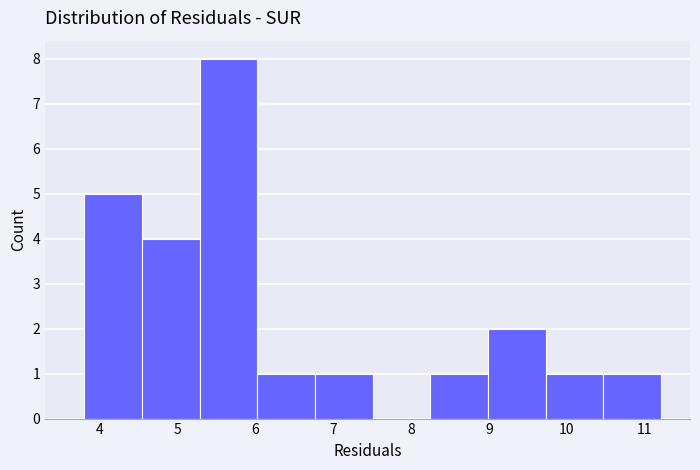

Reading left to right, transcribe this chart: for each bar, give the range it covers on the x-axis and its height. Neither the bar edges nor the heights are printed on the chart, so give them approximately, as read against the axes.

3.8 to 4.5: 5
4.5 to 5.3: 4
5.3 to 6.0: 8
6.0 to 6.8: 1
6.8 to 7.5: 1
7.5 to 8.2: 0
8.2 to 9.0: 1
9.0 to 9.7: 2
9.7 to 10.5: 1
10.5 to 11.2: 1